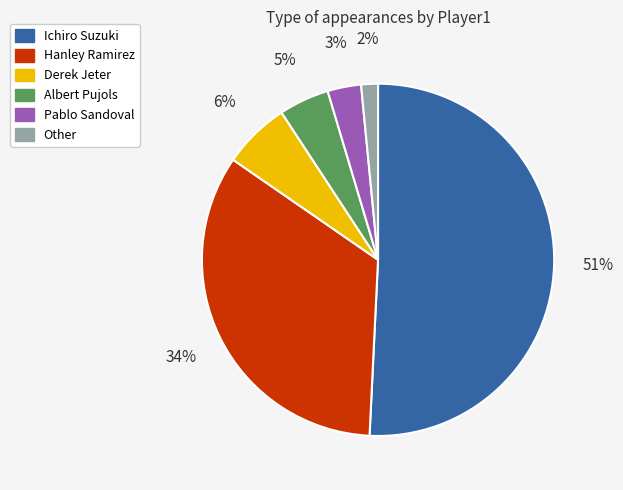

To the nearest percent, what is the difference between the largest and smallest slice percentages?

49%